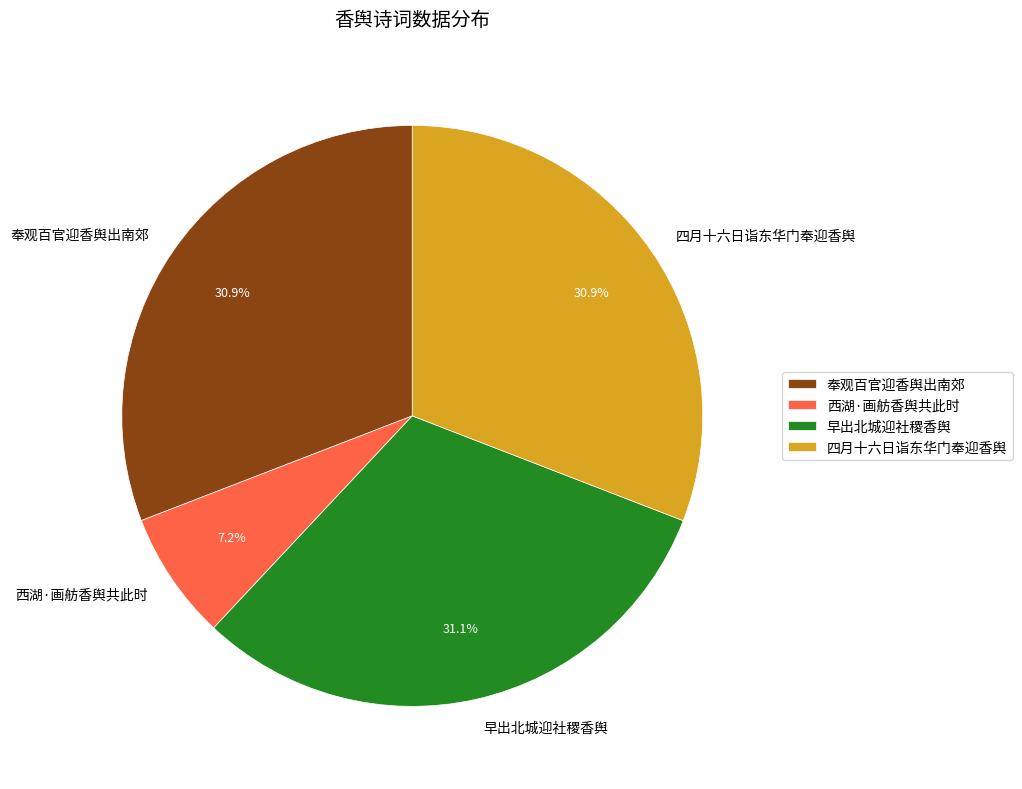

Does 奉观百官迎香舆出南郊 account for over 50% of the chart?

No